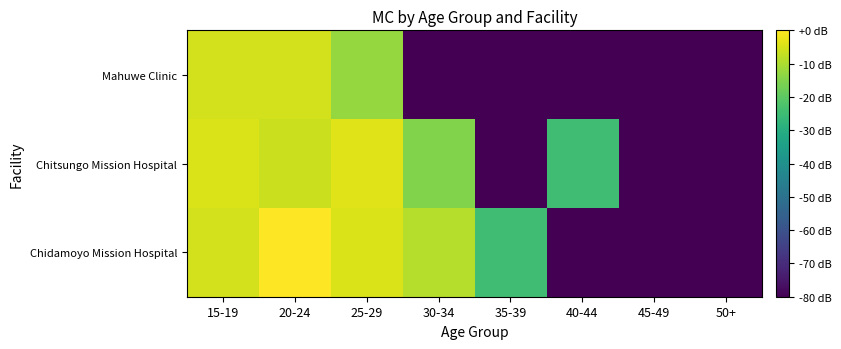

Reading right to left, what are all the values shown in this chart?

Chidamoyo Mission Hospital: 50+=-144.6	45-49=-144.6	40-44=-144.6	35-39=-24.6	30-34=-9.0	25-29=-4.6	20-24=0.0	15-19=-5.5
Chitsungo Mission Hospital: 50+=-144.6	45-49=-144.6	40-44=-24.6	35-39=-144.6	30-34=-15.1	25-29=-3.8	20-24=-6.5	15-19=-4.6
Mahuwe Clinic: 50+=-144.6	45-49=-144.6	40-44=-144.6	35-39=-144.6	30-34=-144.6	25-29=-12.6	20-24=-5.5	15-19=-5.5